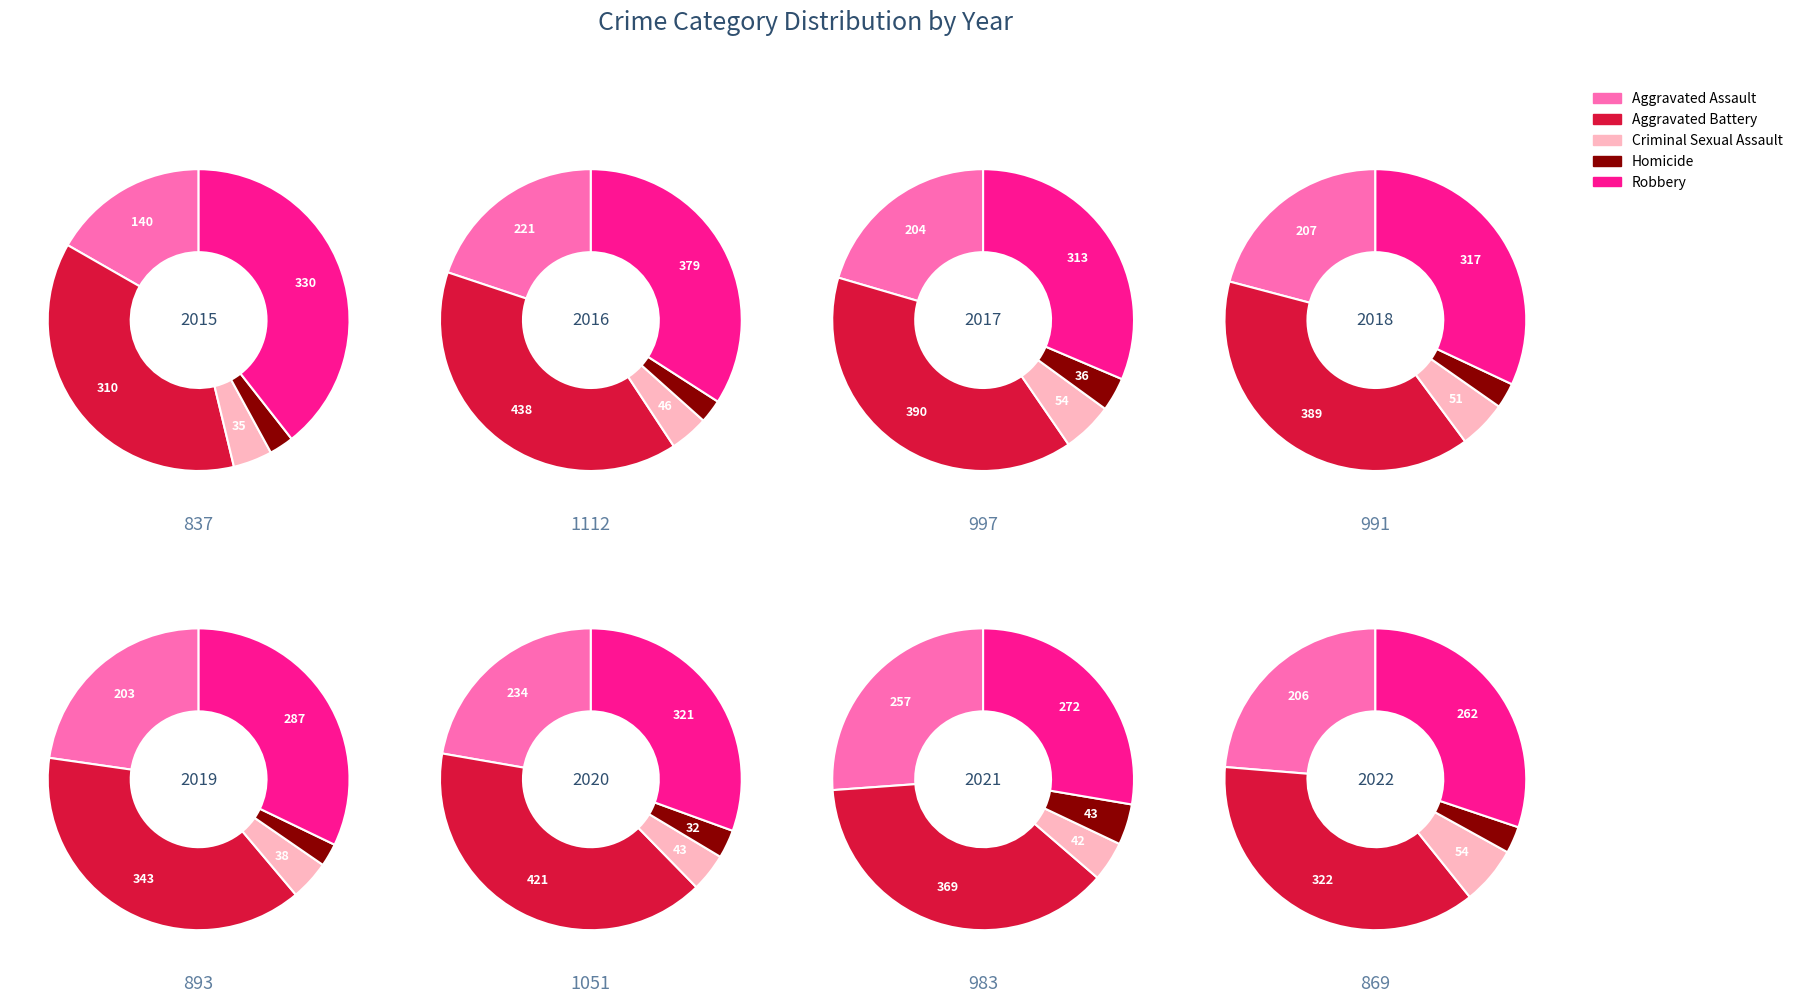

Does any single category account for the majority?

No